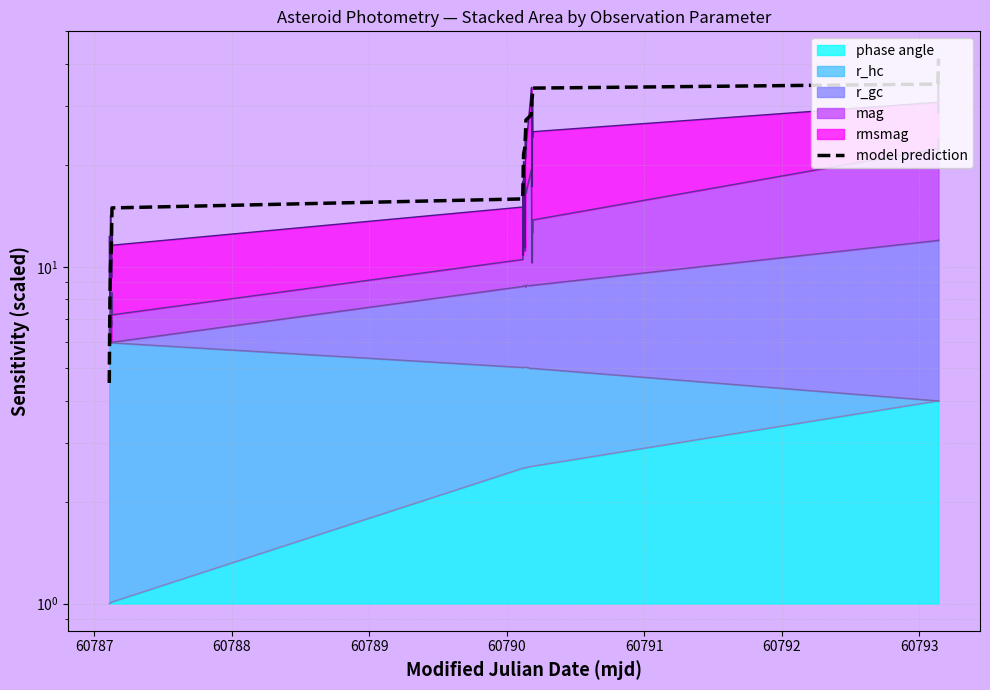

How many data points does each series have?

40